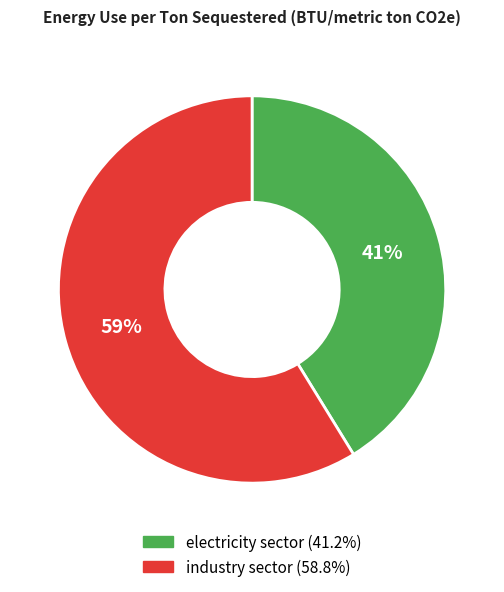

To the nearest percent, what is the difference between the electricity sector and industry sector slice percentages?

18%